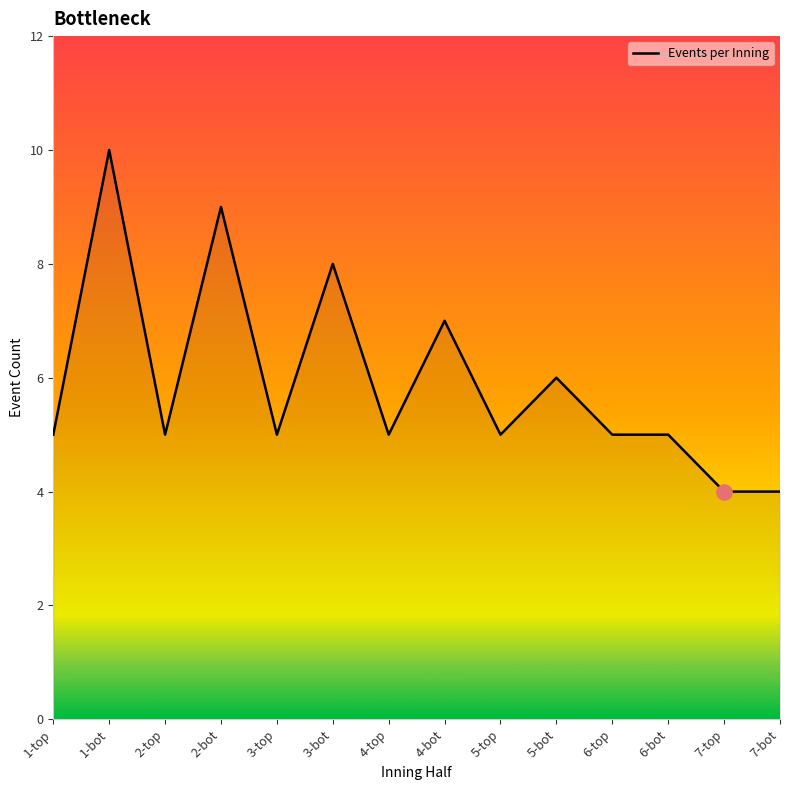

Between 4-top and 4-bot, which is larger?

4-bot